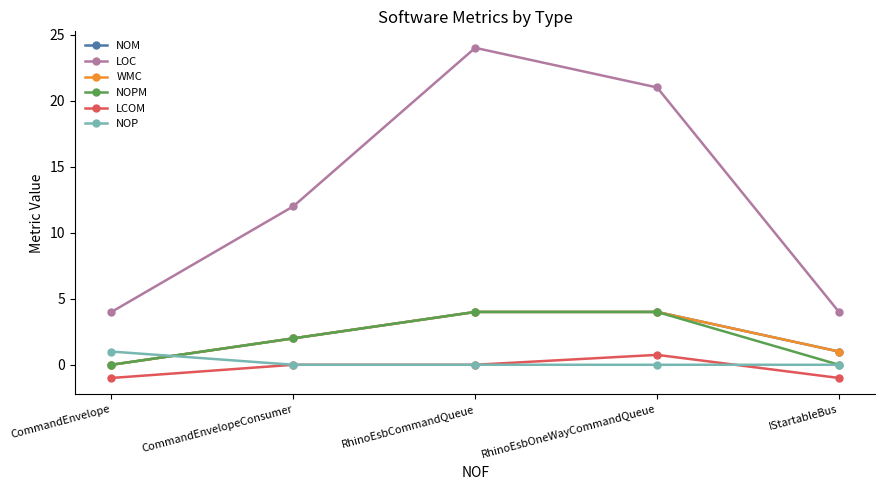

What is the highest value of the NOM series?

4.0